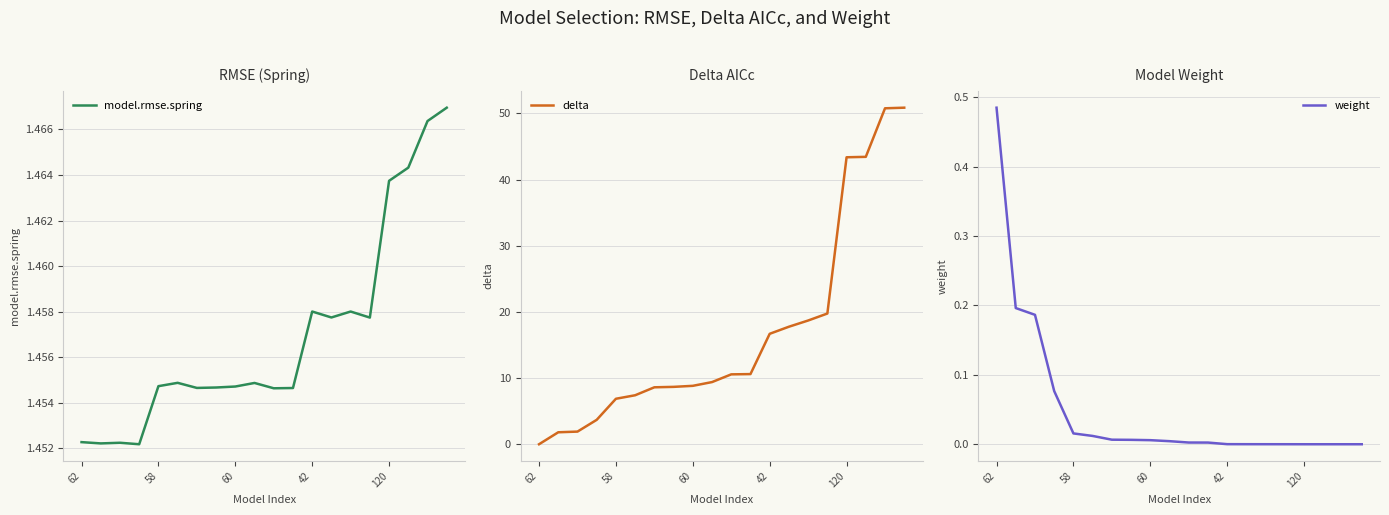

Which series ends up on top after the final intersection of delta and model.rmse.spring?

delta